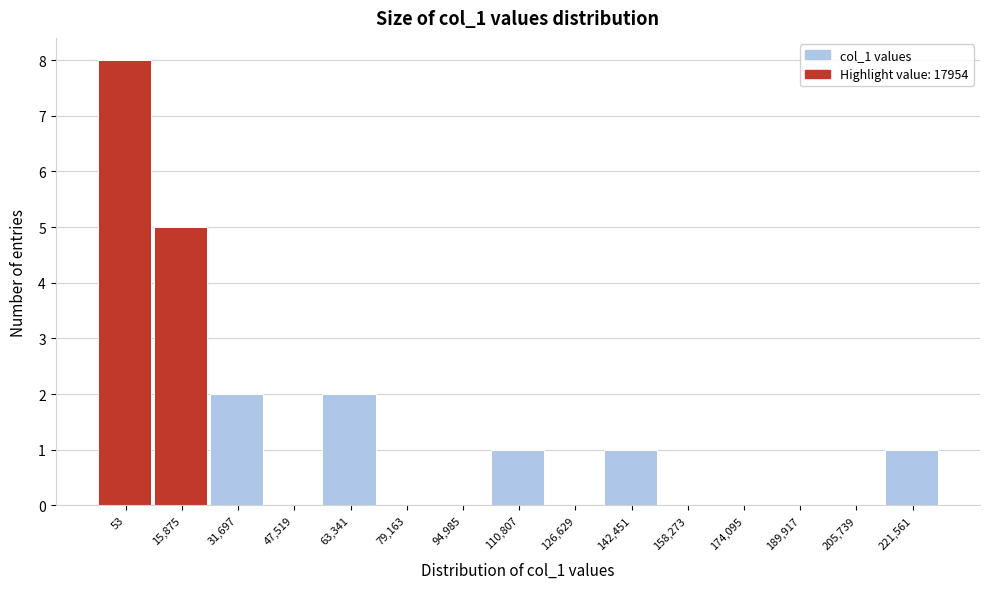

Reading right to left, transcribe all the data shown in this chart.

221,561=1	205,739=0	189,917=0	174,095=0	158,273=0	142,451=1	126,629=0	110,807=1	94,985=0	79,163=0	63,341=2	47,519=0	31,697=2	15,875=5	53=8